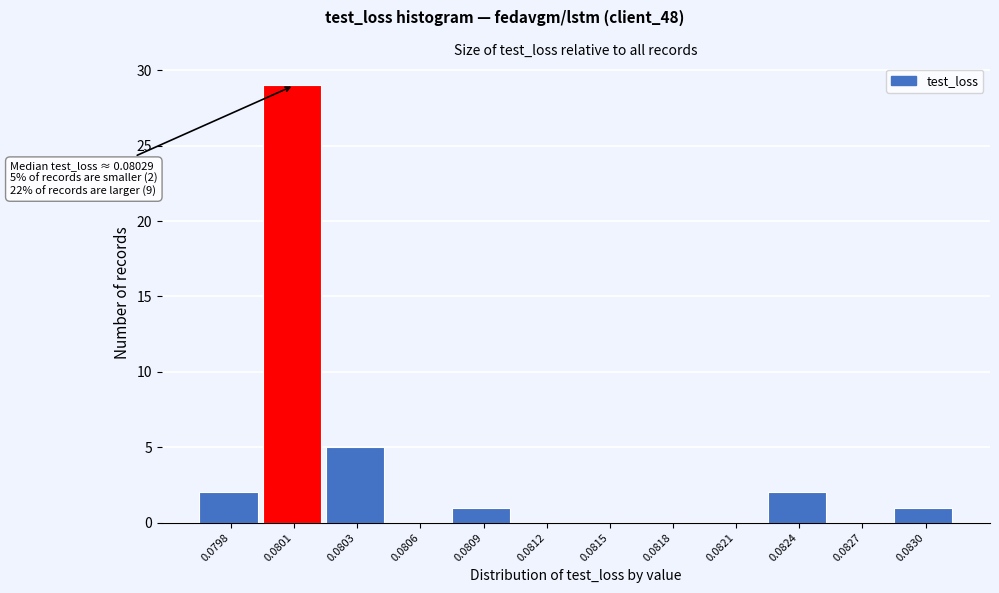

Reading right to left, transcribe all the data shown in this chart.

0.0830=1	0.0827=0	0.0824=2	0.0821=0	0.0818=0	0.0815=0	0.0812=0	0.0809=1	0.0806=0	0.0803=5	0.0801=29	0.0798=2